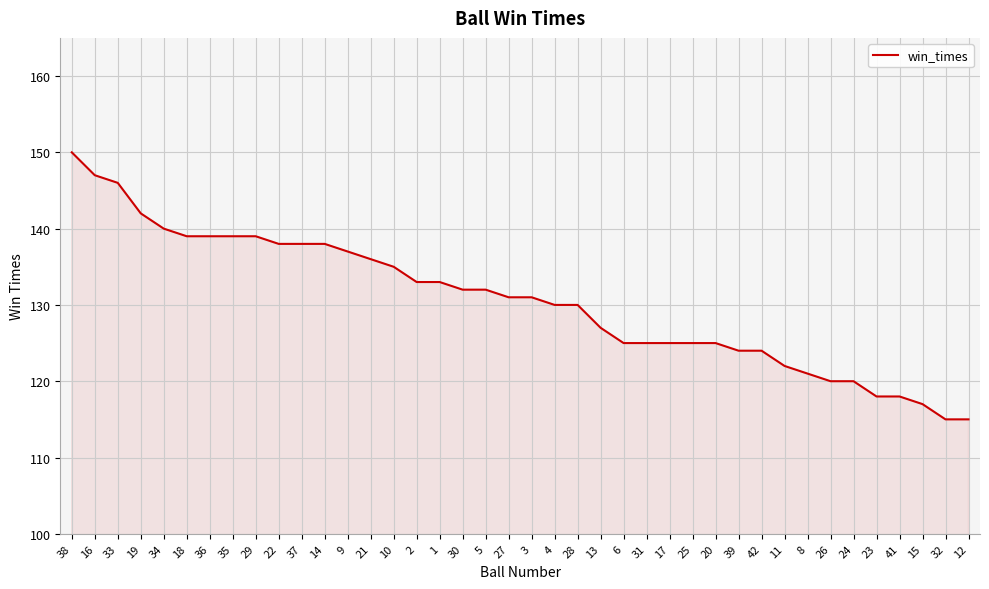

What is the change in value from 21 to 2?

-3